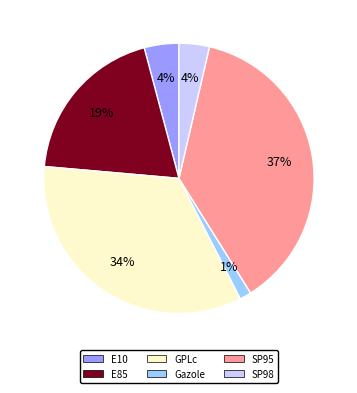

Approximately how many times larger is the value at GPLc compared to SP95?

0.9